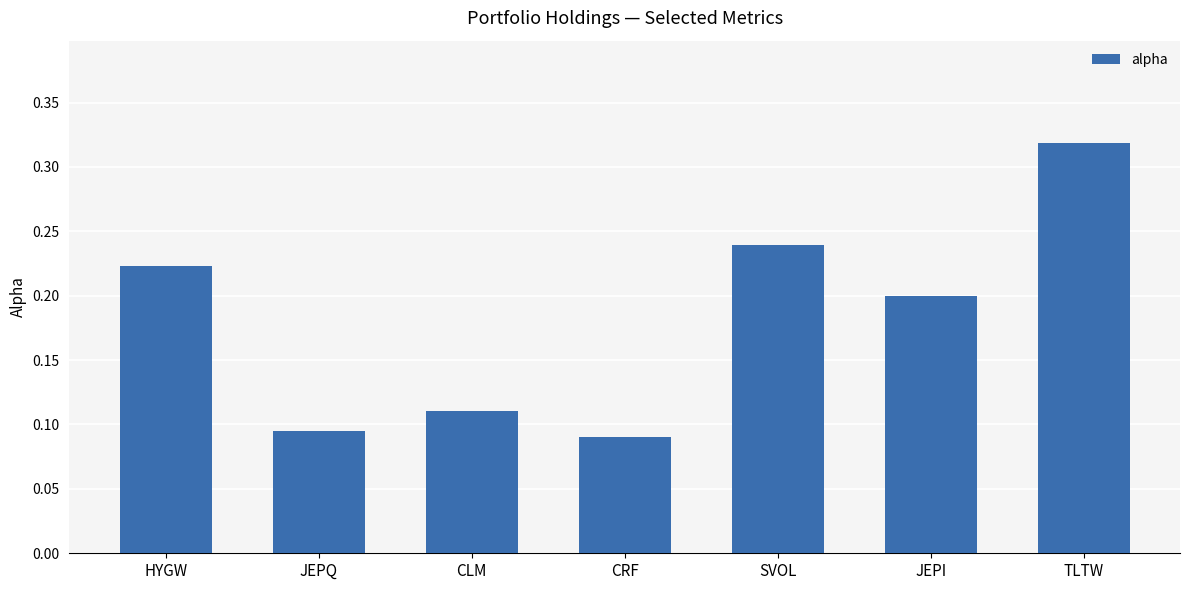

Where is the data nearest to the value 0?

CRF